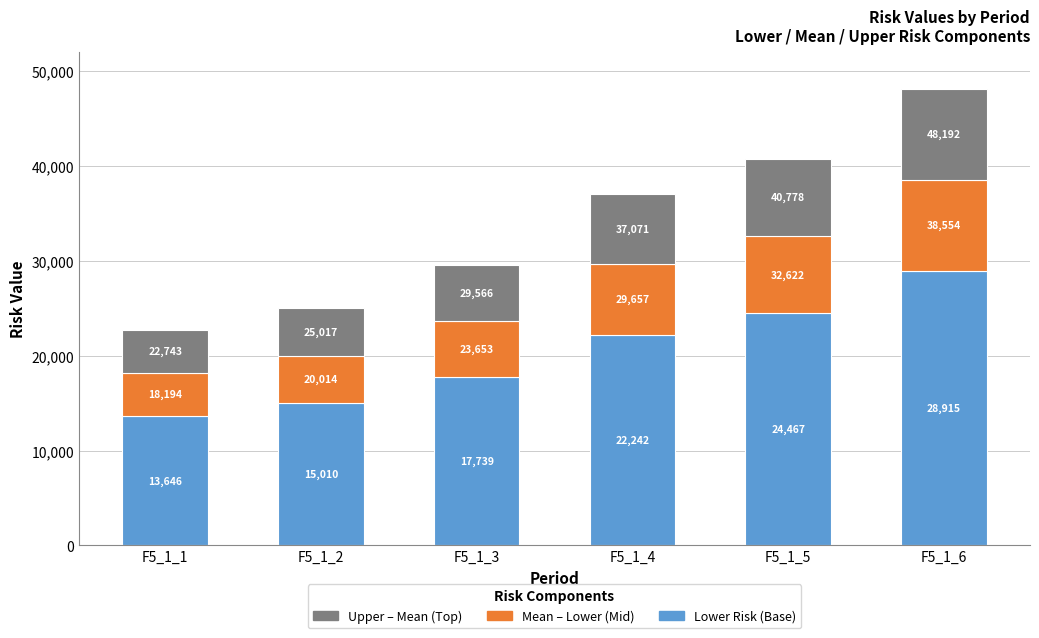

True or false: Lower Risk (Base) has a value of 24499.1 at F5_1_3.

False